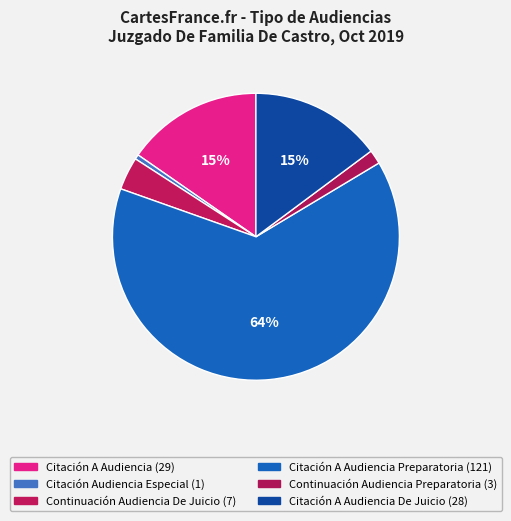

How many segments does this pie chart have?

6